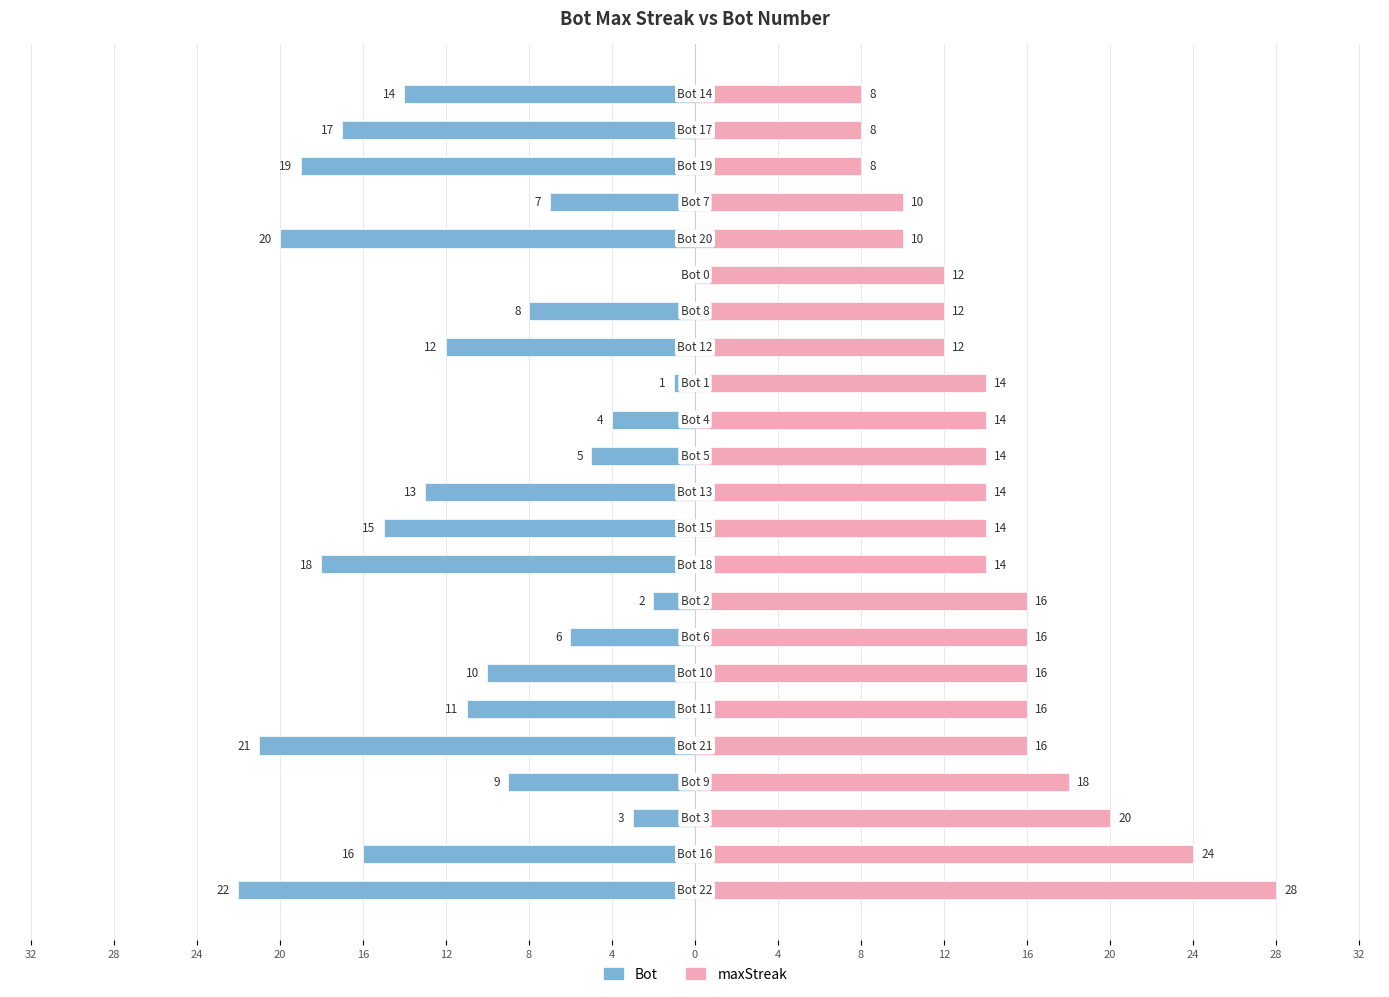

List the series in order of their peak value, highest first.

maxStreak, Bot